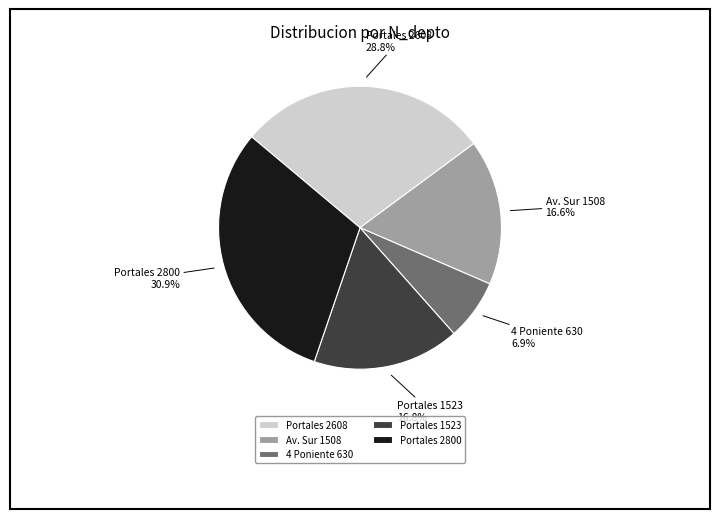

Count the number of slices in the pie.

5